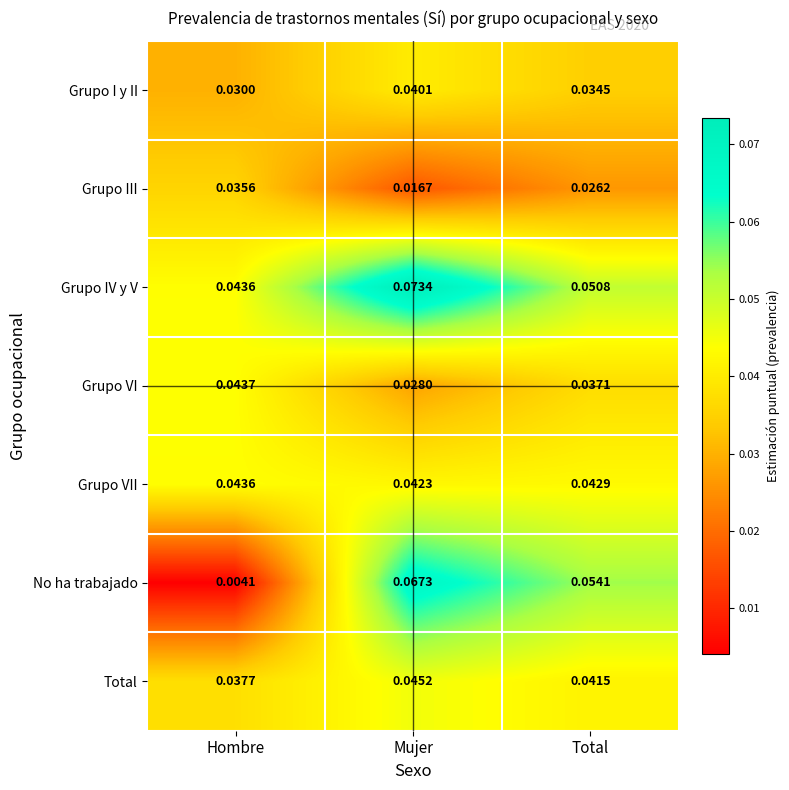

Which category has the lowest value across all series?

Hombre